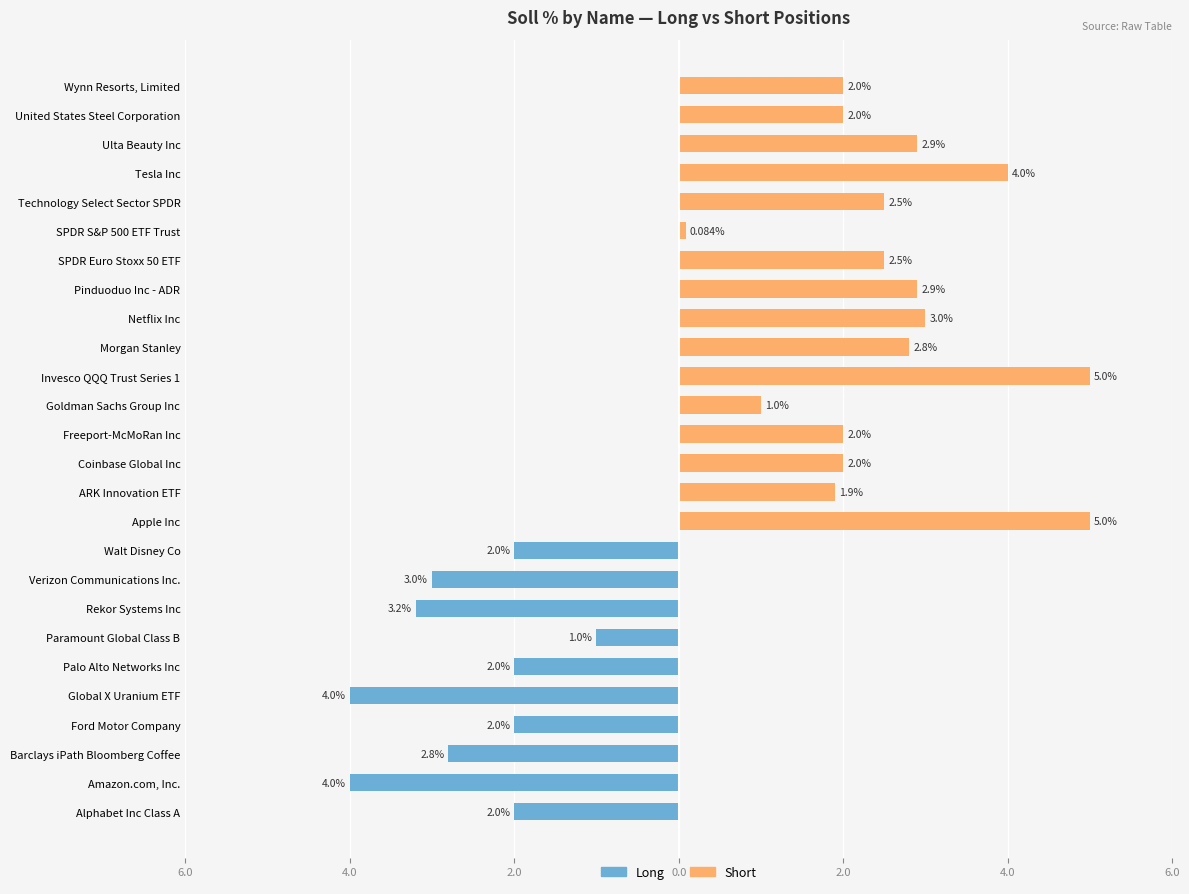

Is the value of Short (soll %) at Rekor Systems Inc greater than the value of Long (soll %) at SPDR Euro Stoxx 50 ETF?

No